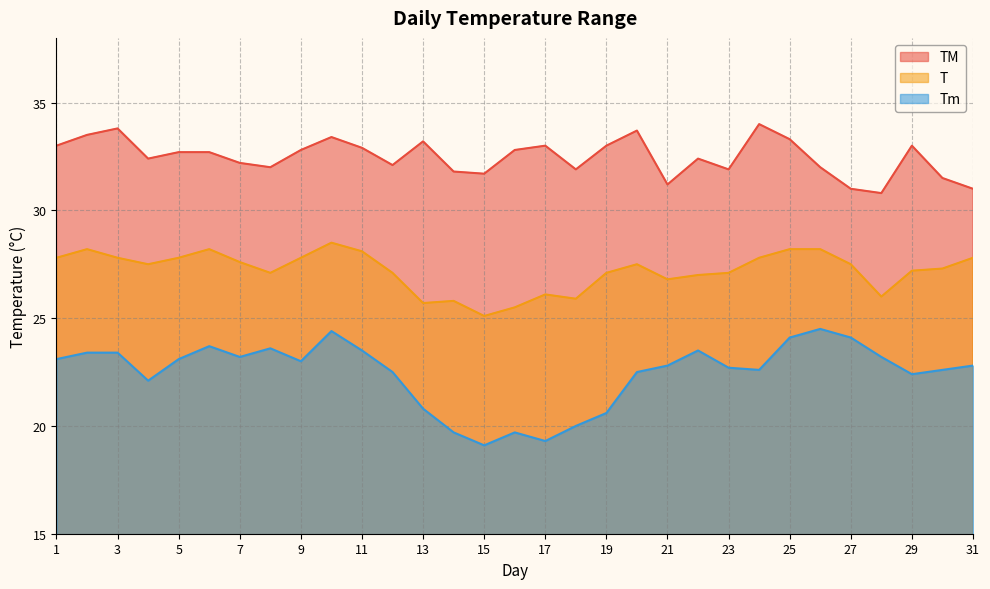

What is the difference between the maximum and minimum values in the TM series?

3.2